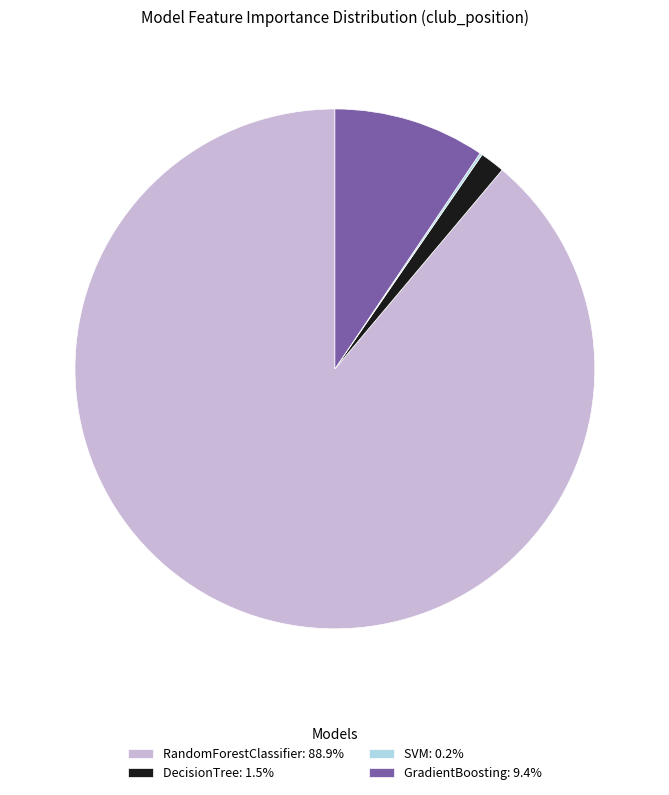

Is there any slice that represents more than half of the pie?

Yes